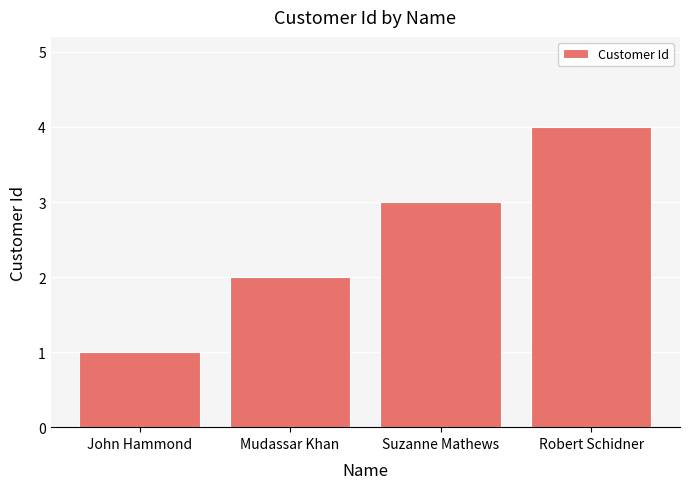

What is the change in value from John Hammond to Suzanne Mathews?

+2